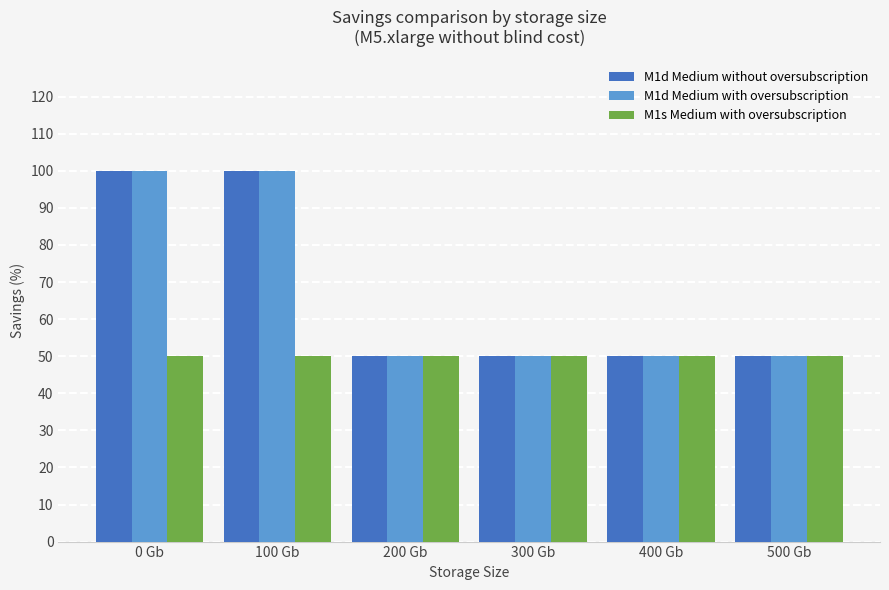

Is the value of M1d Medium without oversubscription at 0 Gb greater than the value of M1d Medium with oversubscription at 300 Gb?

Yes